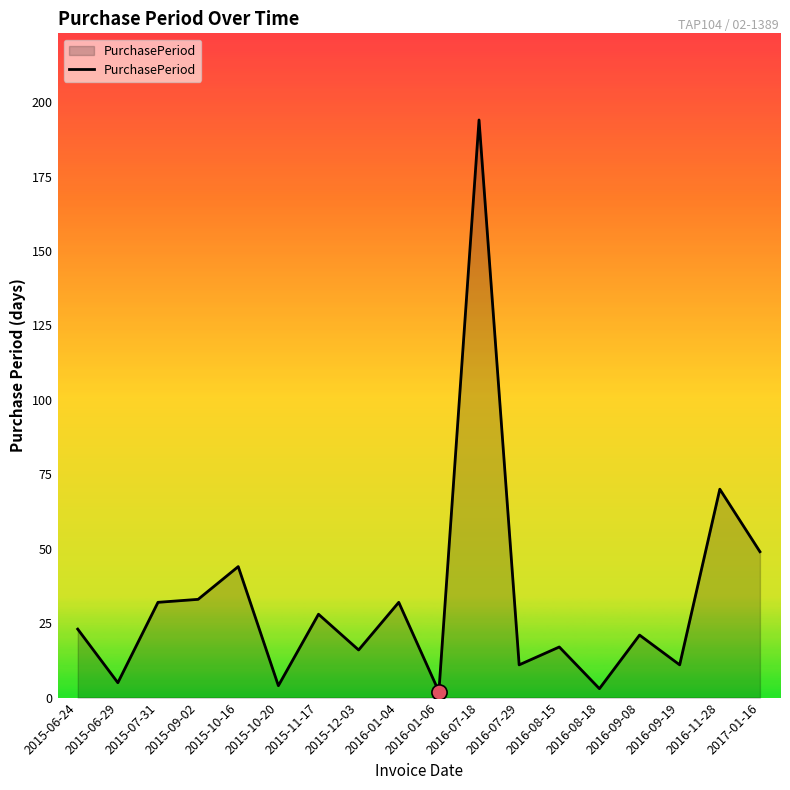

Approximately how many times larger is the value at 2015-09-02 compared to 2016-08-18?

11.0